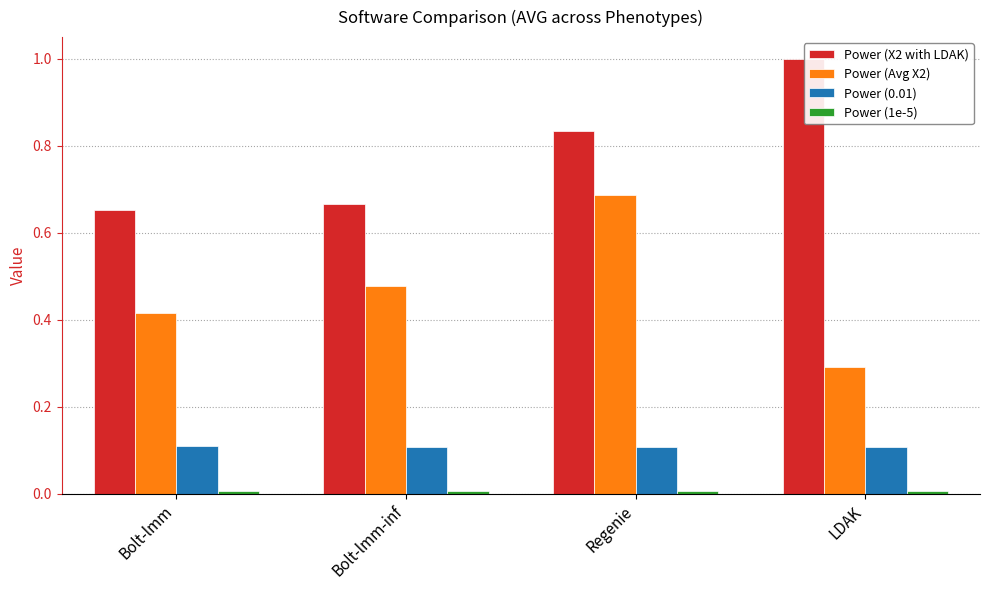

At which category is the sum across all series the highest?

Regenie